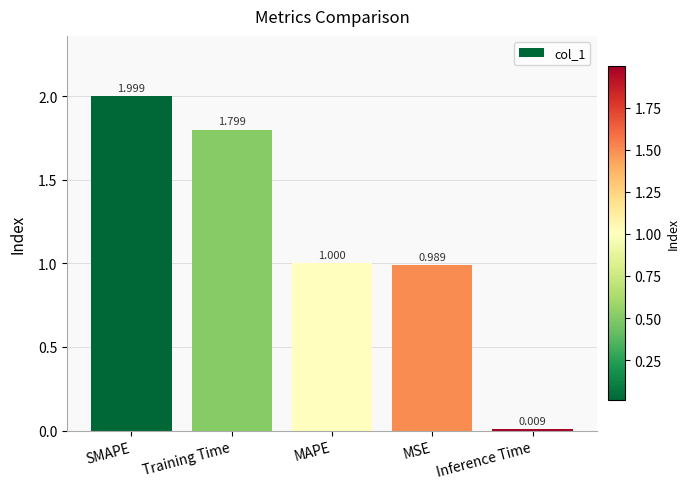

Which label corresponds to the smallest value in the chart?

Inference Time